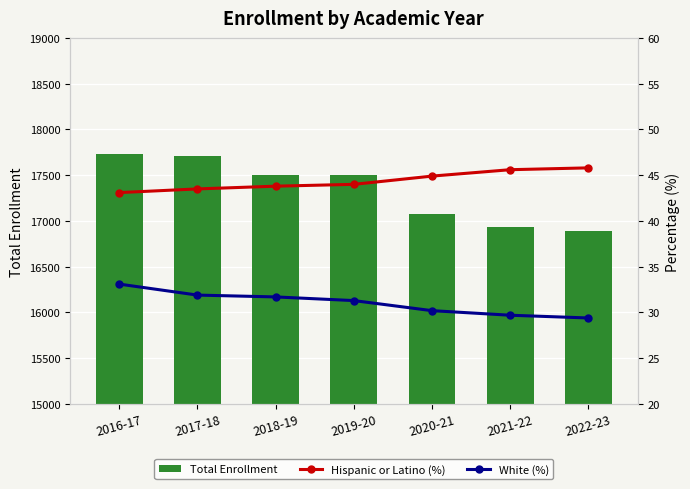

What is the lowest value of the Total Enrollment series?

16893